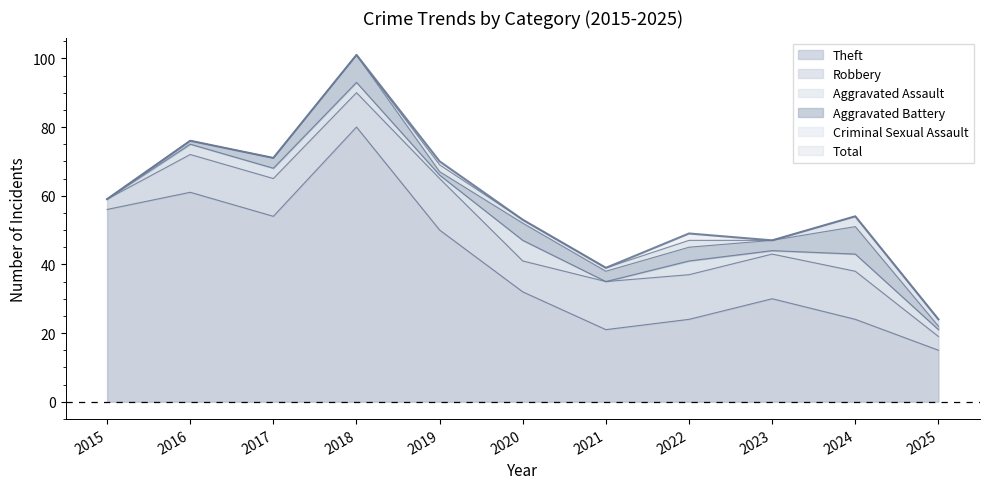

What is the value of the Robbery point at the 7th from the left?

14